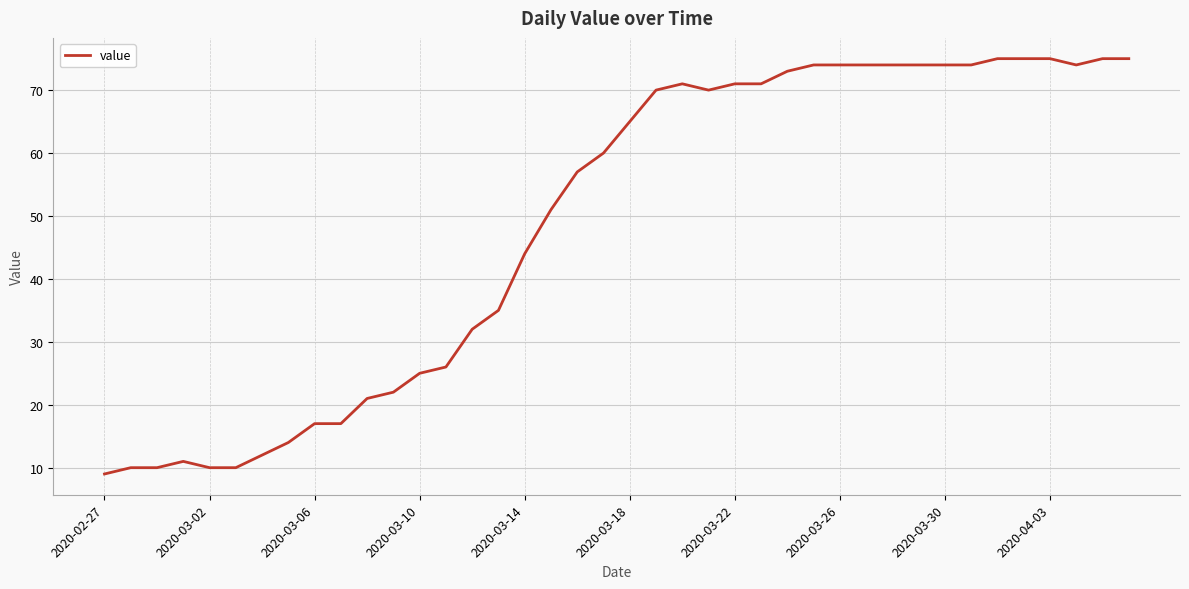

How many series are shown in this chart?

1